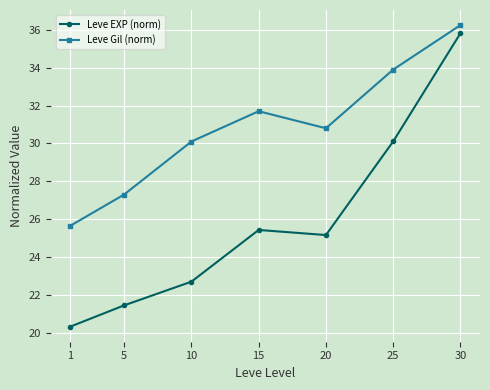

Which series has the widest spread of values?

Leve EXP (norm)